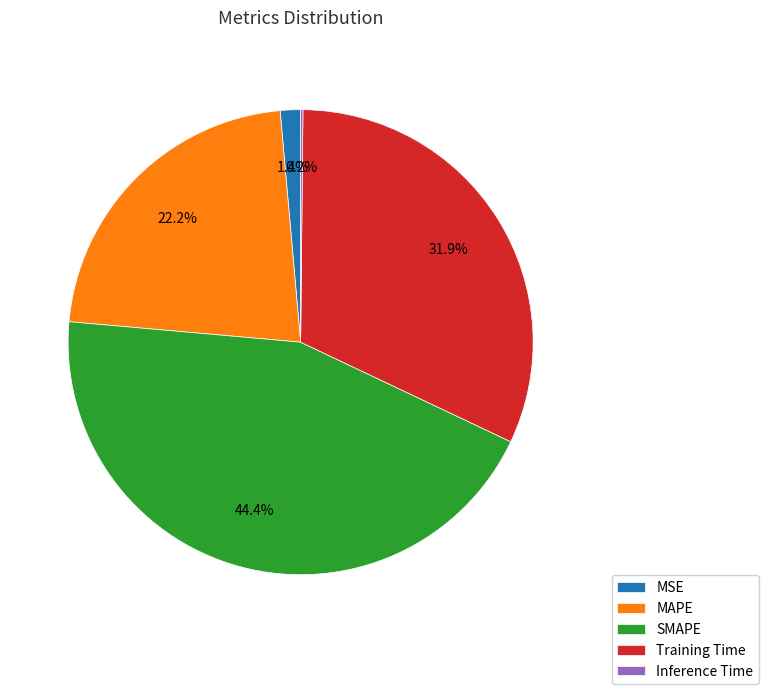

Is there a majority slice in this chart?

No